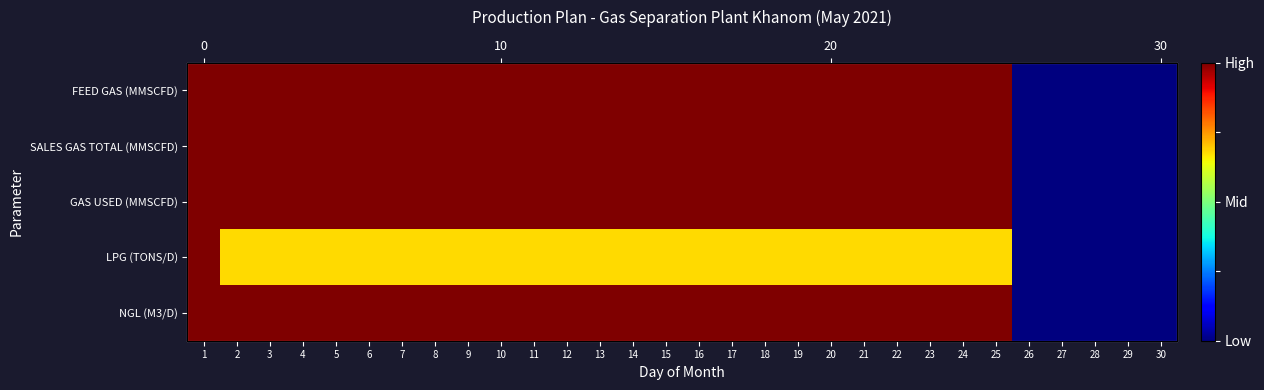

Is the value of GAS USED (MMSCFD) at 9 greater than the value of LPG (TONS/D) at 3?

Yes